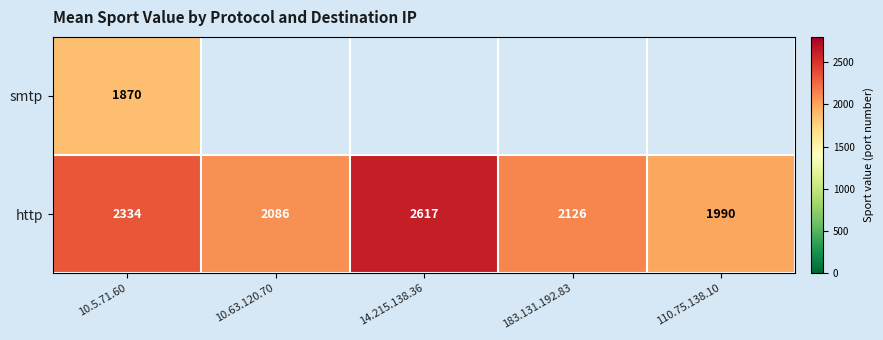

What is the difference between the second highest and second lowest values in the http series?

248